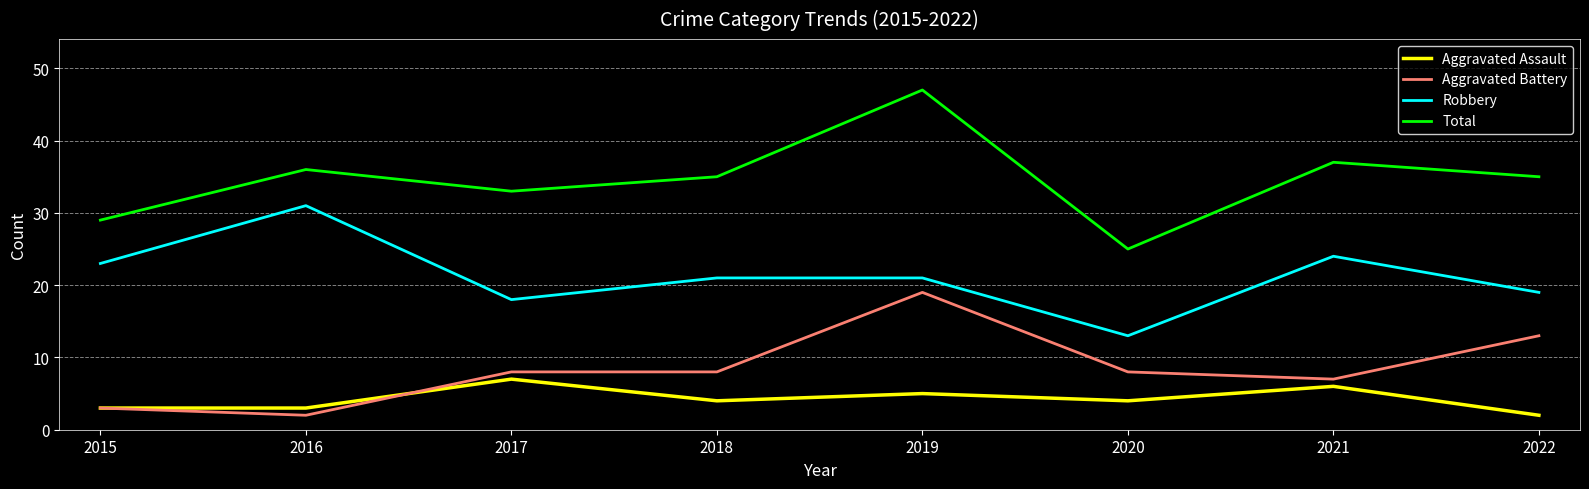

Which series changed the most between 2019 and 2020?

Total